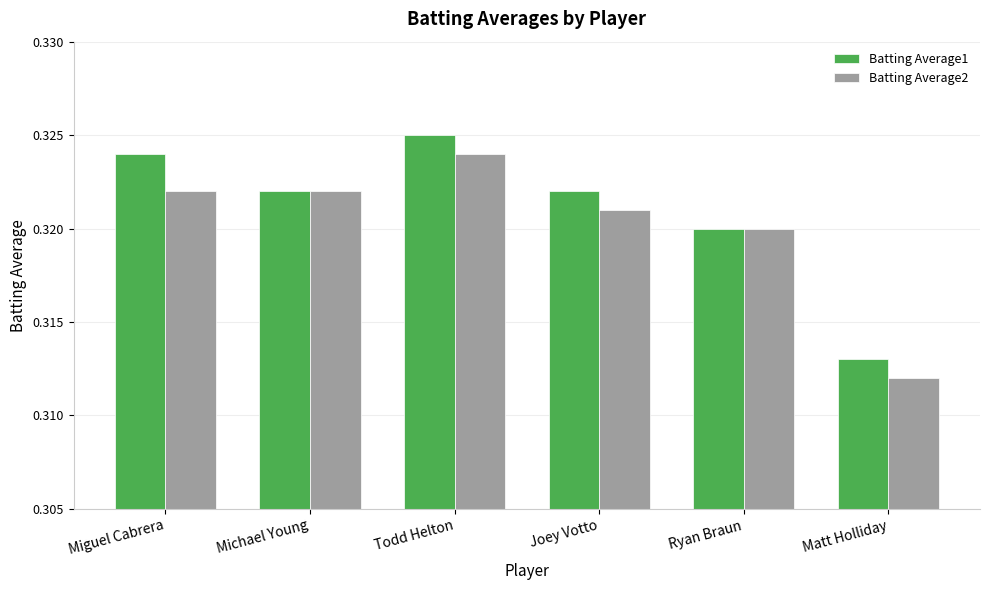

Rank the series by their average value, from lowest to highest.

Batting Average2, Batting Average1